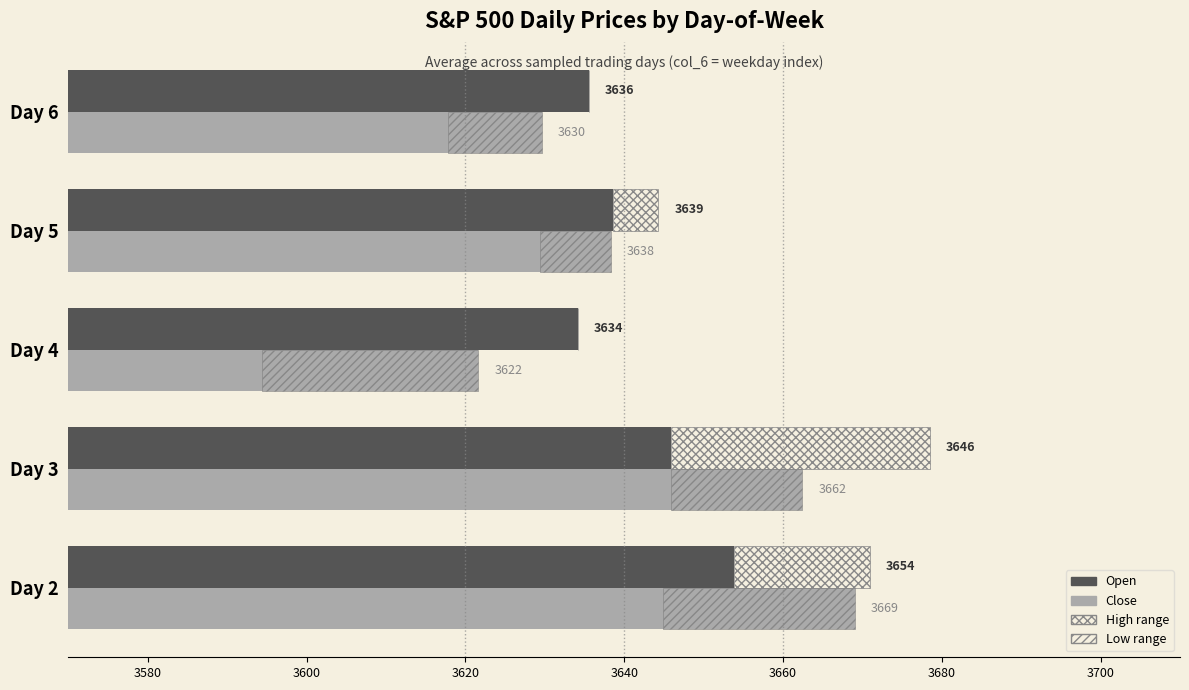

What is the value of the Open bar at the 2nd from the left?

3645.9